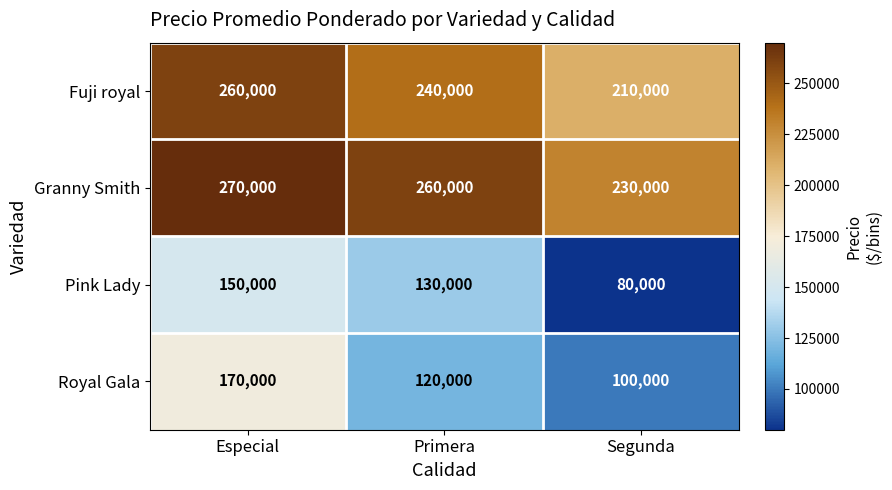

Count the number of categories in the chart.

3